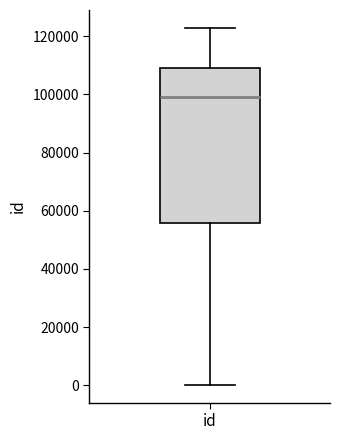

Read this box plot against the y-axis: the position of the median line, the range covered by the box, and the ends of both whiskers. The values are not printed on the chart, so give them approximately, as read against the axis.

median 98000, box 56000 to 110000, whiskers 0 to 122000